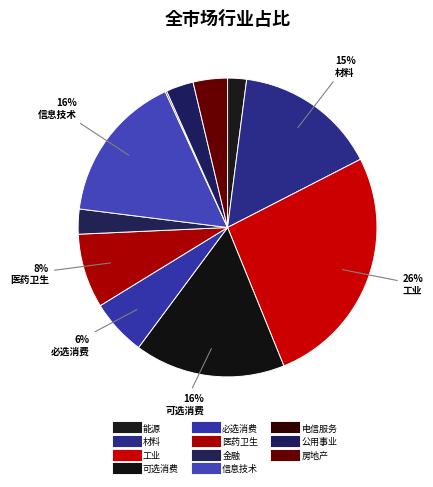

How many slices are in this pie chart?

11